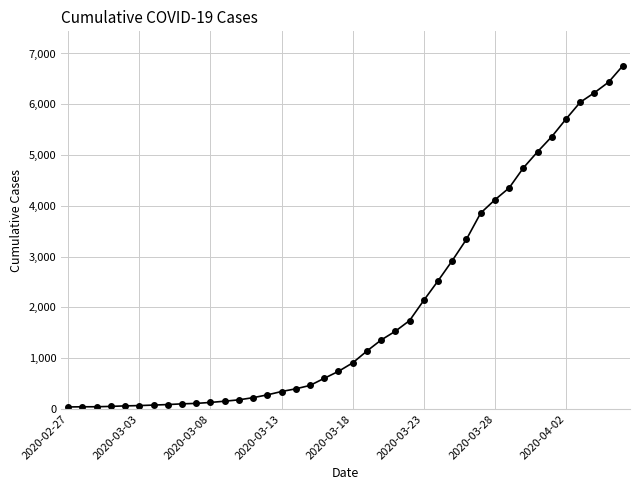

What is the greatest value displayed?

6760